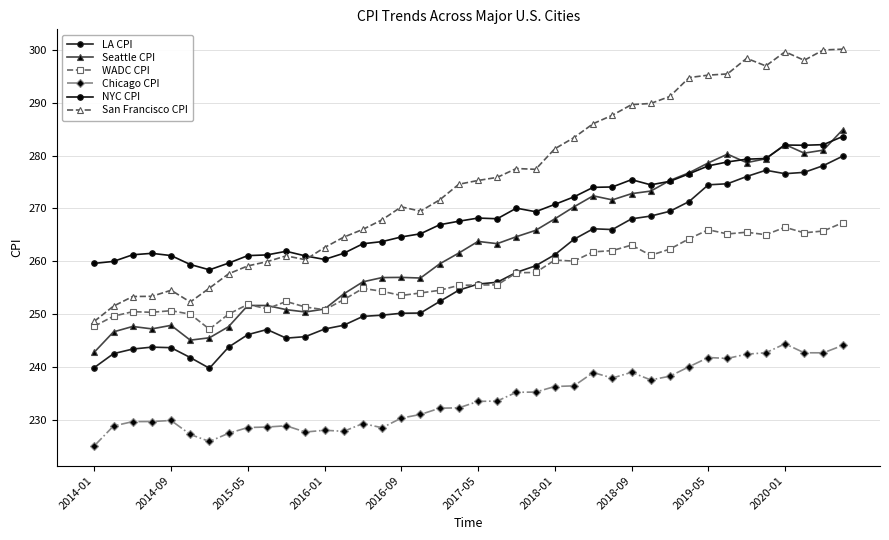

How many categories are shown in the chart?

40